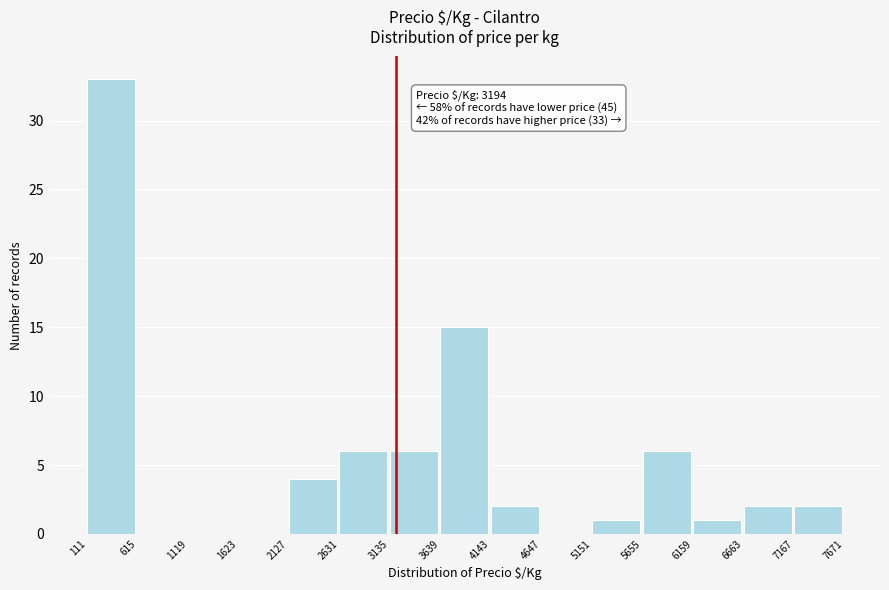

Over which range of the x-axis is the bar tallest?

111 to 615